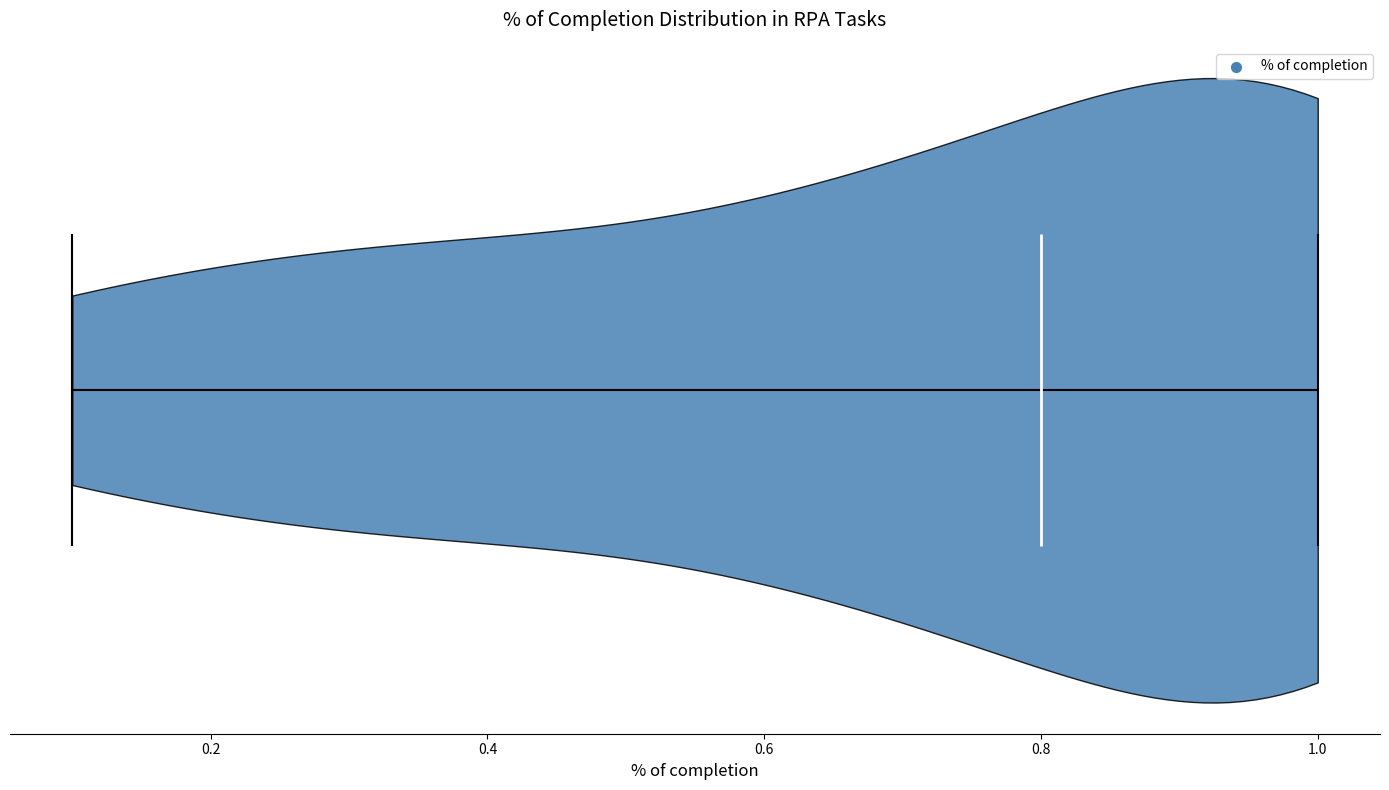

Read this violin plot against the x-axis: where its median line is, and the lowest and highest points the violin reaches. The values are not printed on the chart, so give them approximately, as read against the axis.

median line 0.8, lowest point 0.1, highest point 1.0